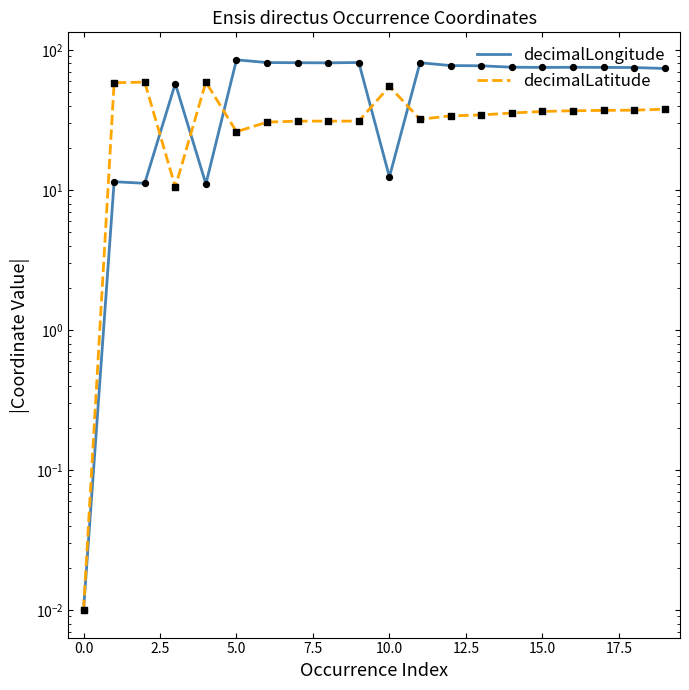

What is the total value across all series at 15.0?

112.0